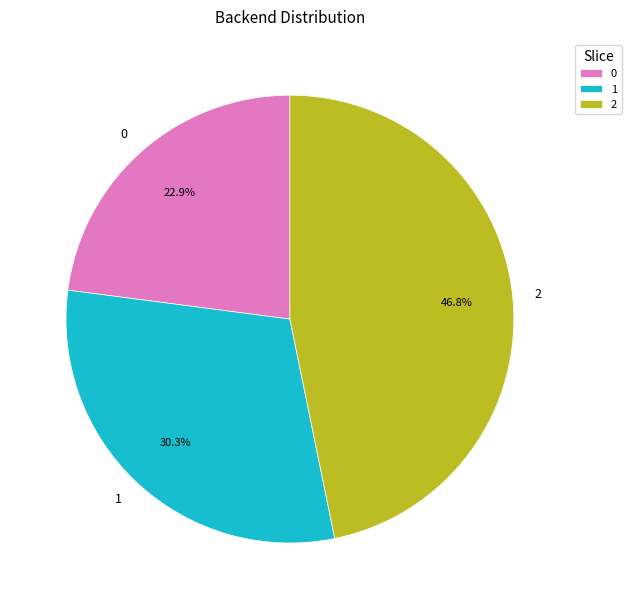

Approximately how many times larger is the value at 0 compared to 2?

0.5